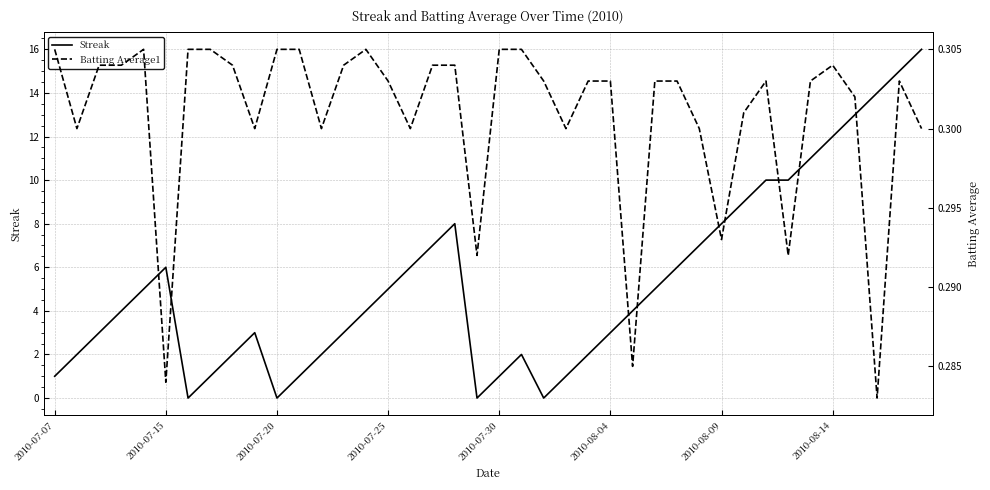

Is it true that Batting Average1 equals 0.1 at 8?

False